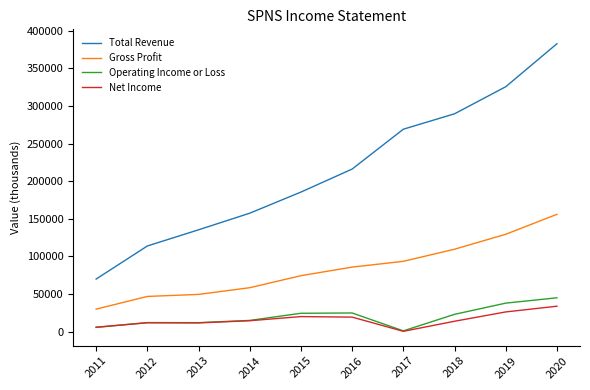

Read the Gross Profit value at 2016, to the nearest 10.

85800